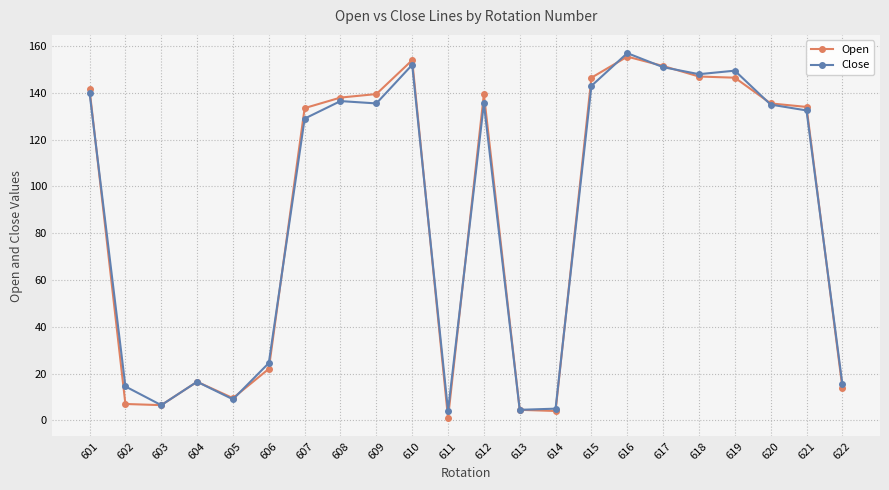

Between 611 and 616, which series saw the biggest shift?

Open